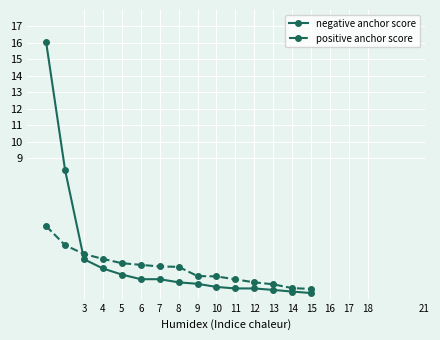

After their last crossing, which series has the higher values: positive anchor score or negative anchor score?

positive anchor score